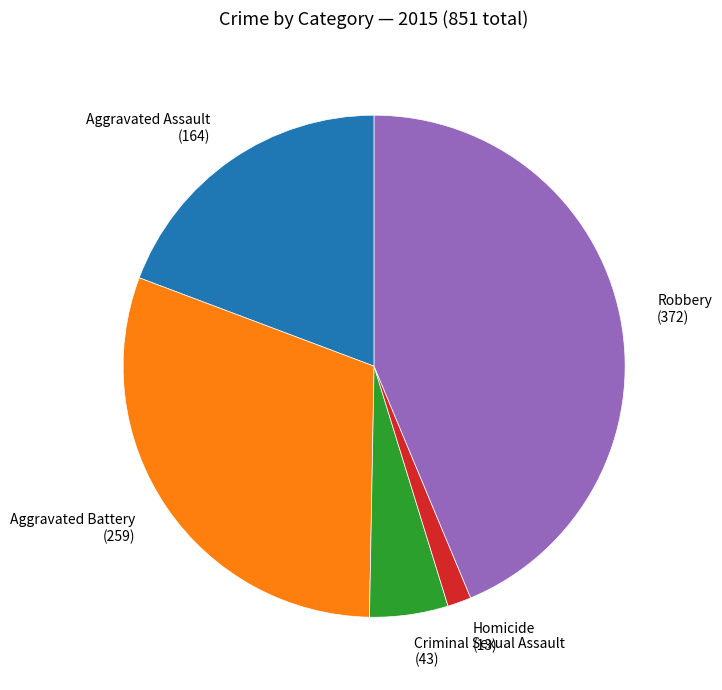

Is it true that Robbery is 44% of the pie?

True